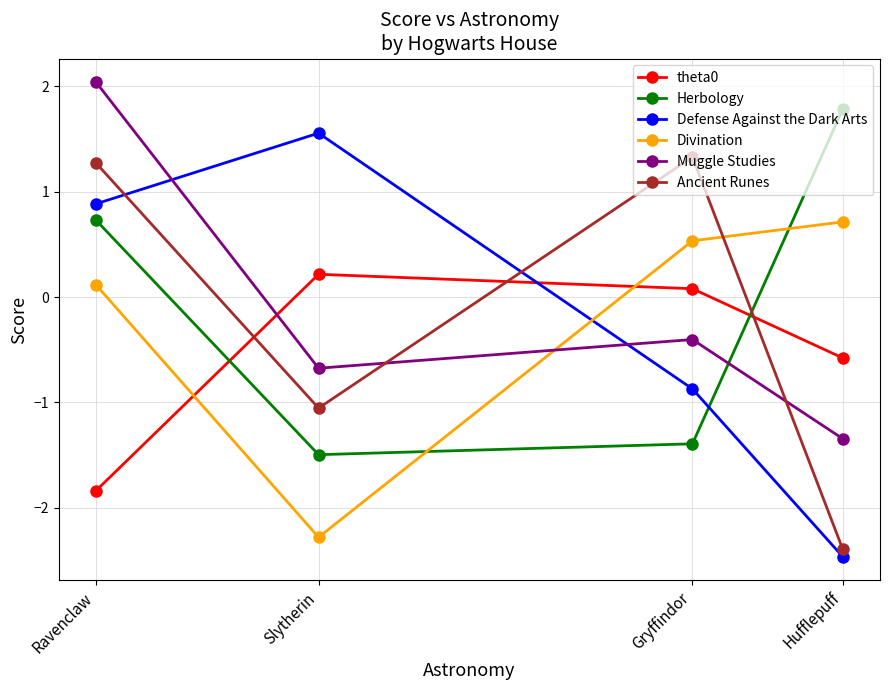

At which label is Ancient Runes closest to 0?

Slytherin